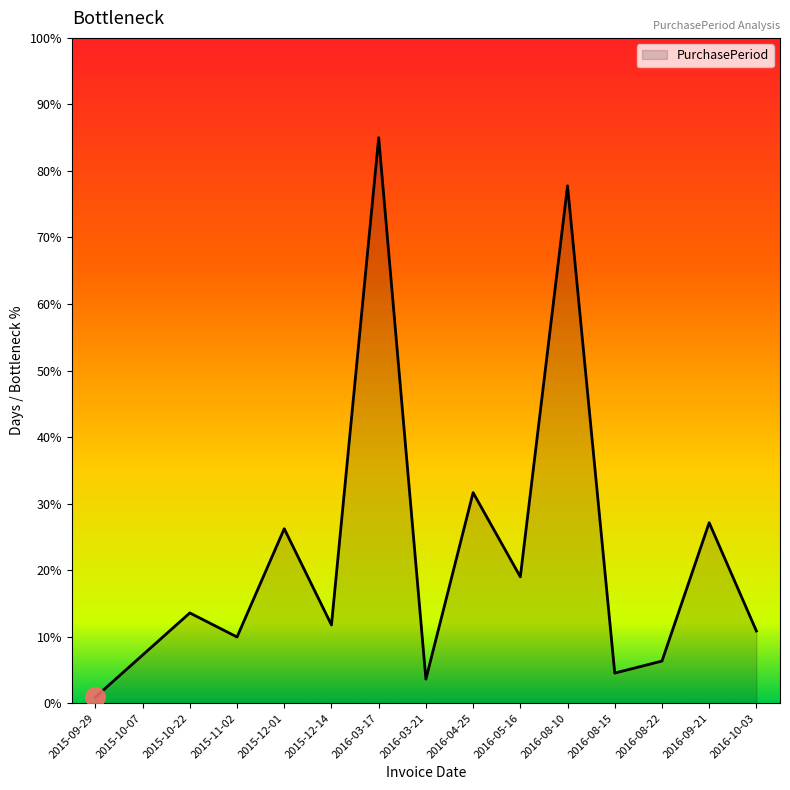

Where is the first local maximum?

2015-10-22